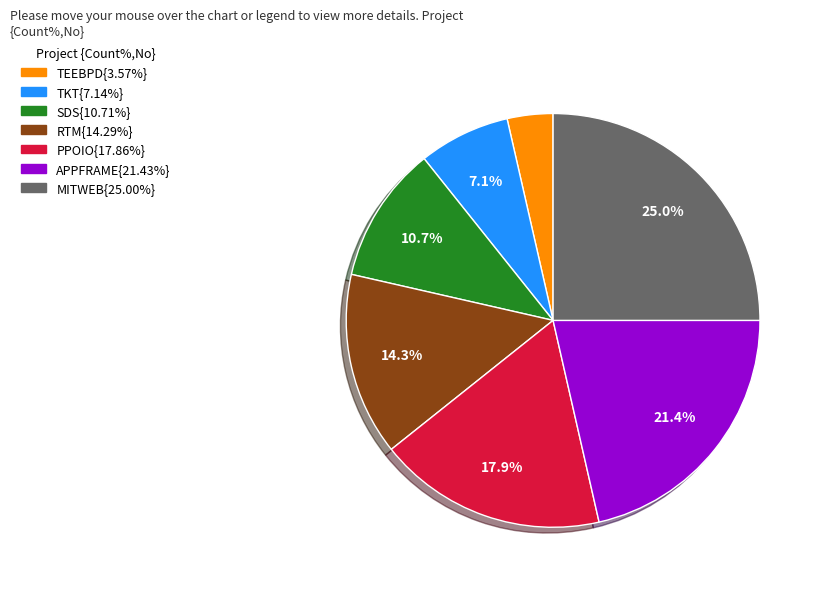

How many slices are in this pie chart?

7